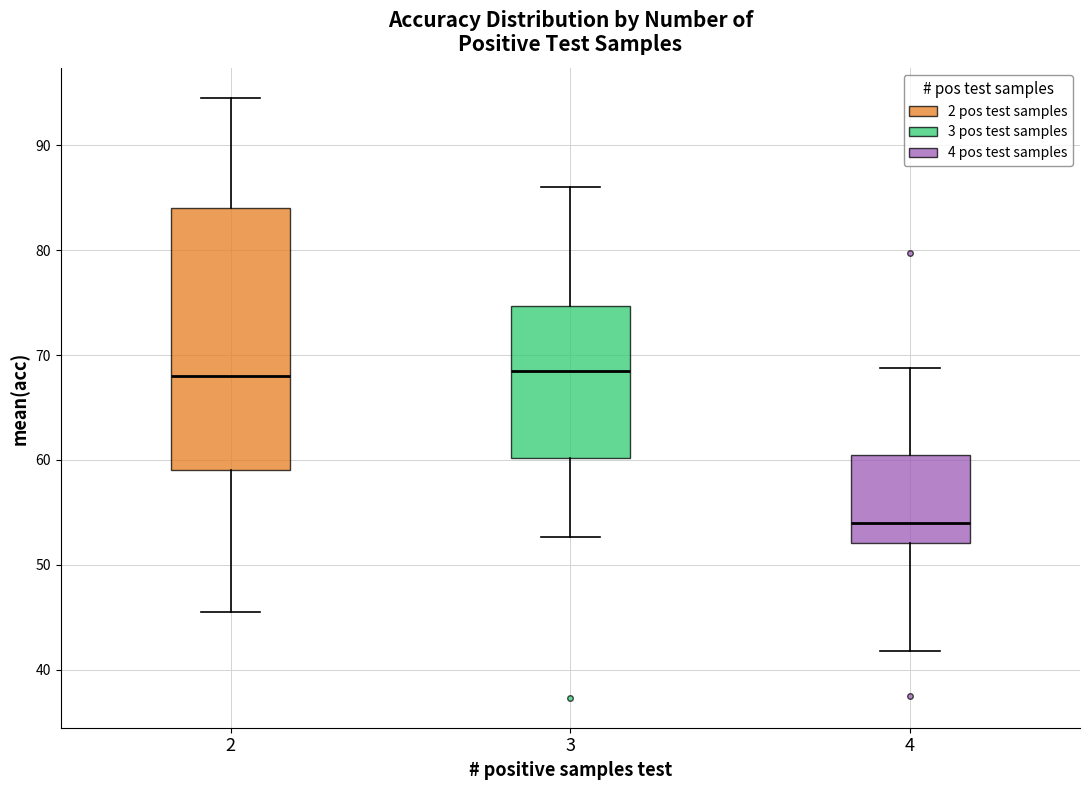

Where does the lower whisker of the box at x = 4 end on the y-axis? The values are not printed on the chart, so give them approximately, as read against the axis.

42